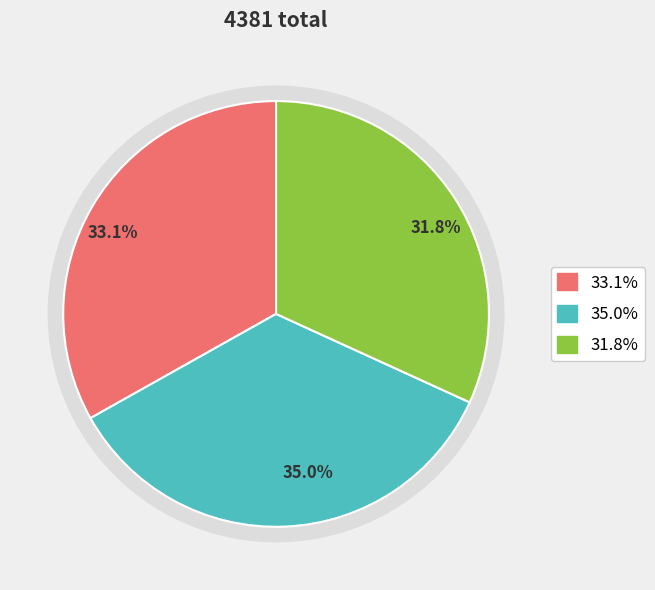

Does 13:39:16.250# represent more than half of the total?

No